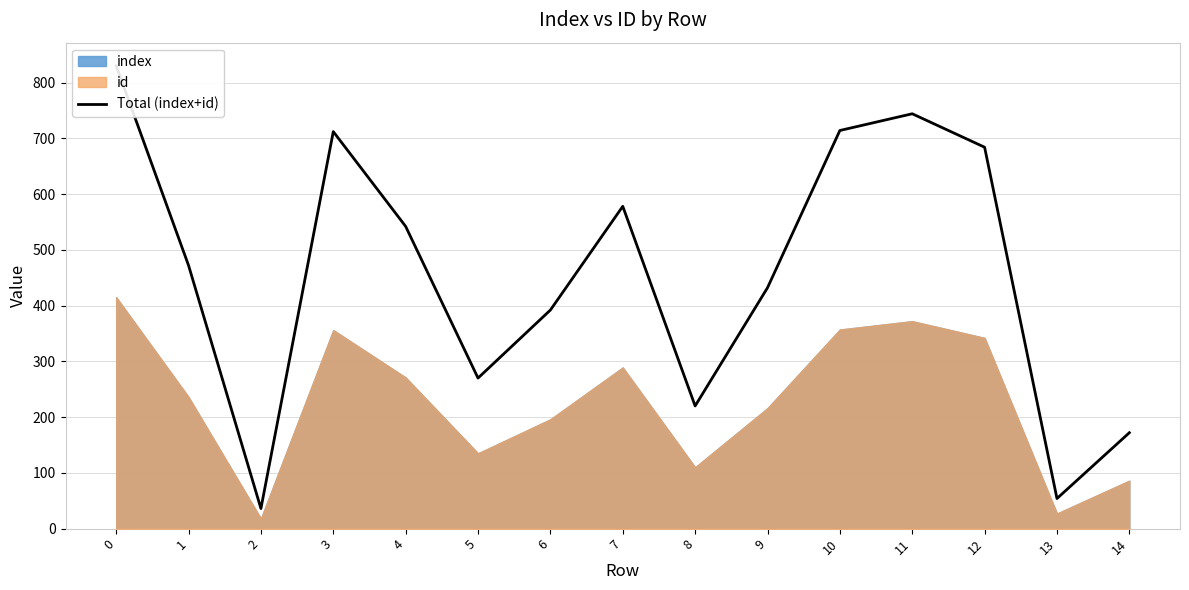

Where is the first local minimum?

2